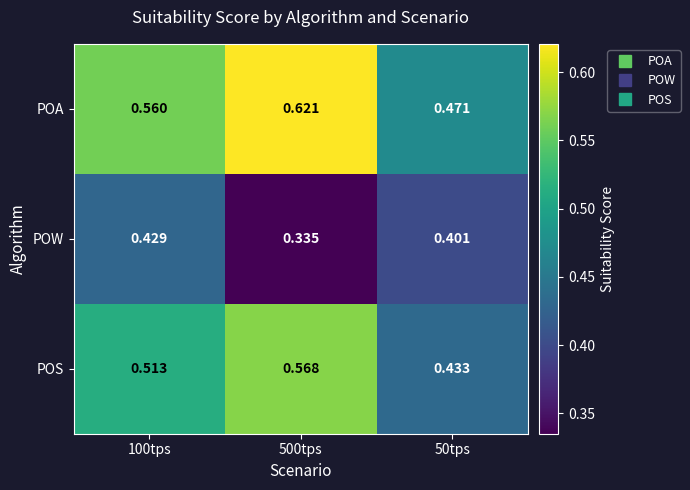

Rank the series by their maximum value, from highest to lowest.

POA, POS, POW